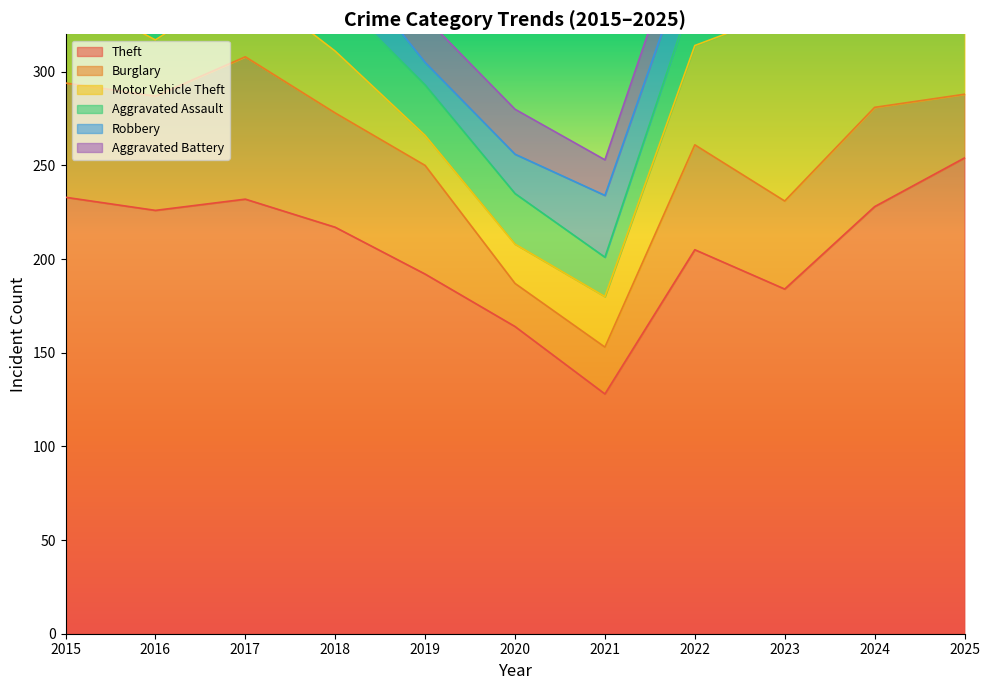

What is the minimum value for Burglary?

23